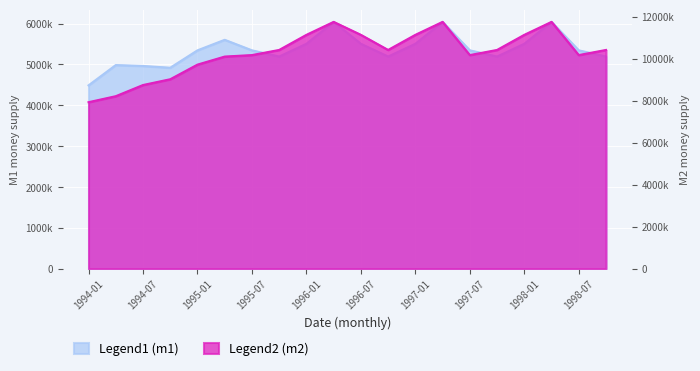

What is the difference between the highest and lowest values at 1995-10?

5214438.8